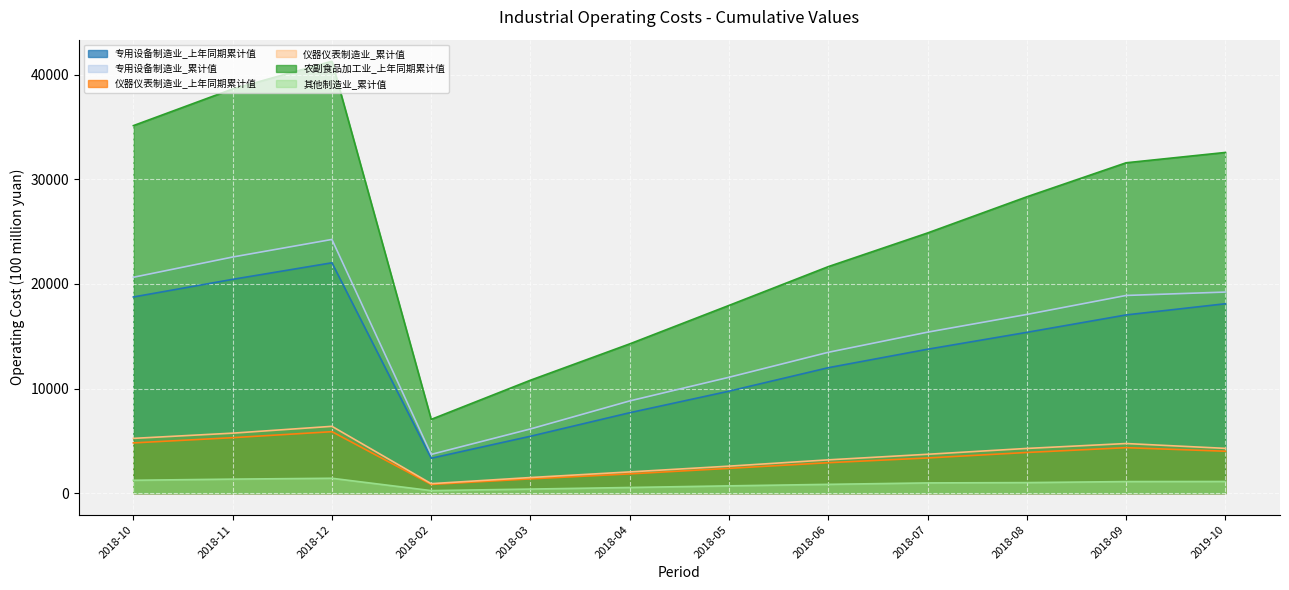

Between 2018-09 and 2018-06, which is larger?

2018-09